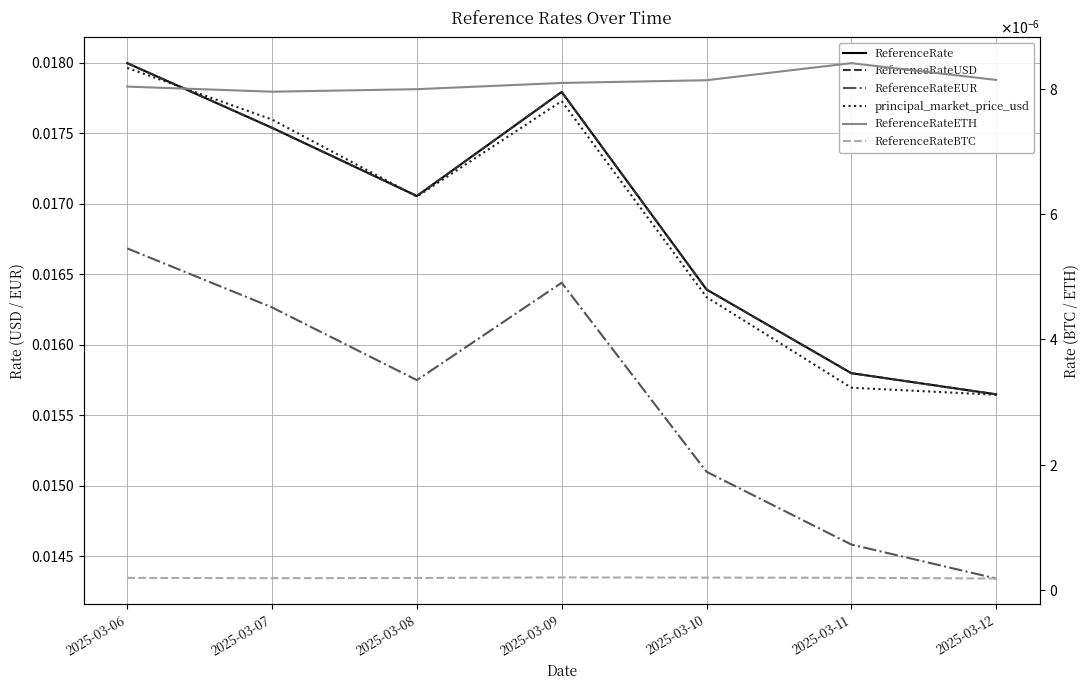

The value of principal_market_price_usd at 2025-03-11 is 0.0. True or false?

True